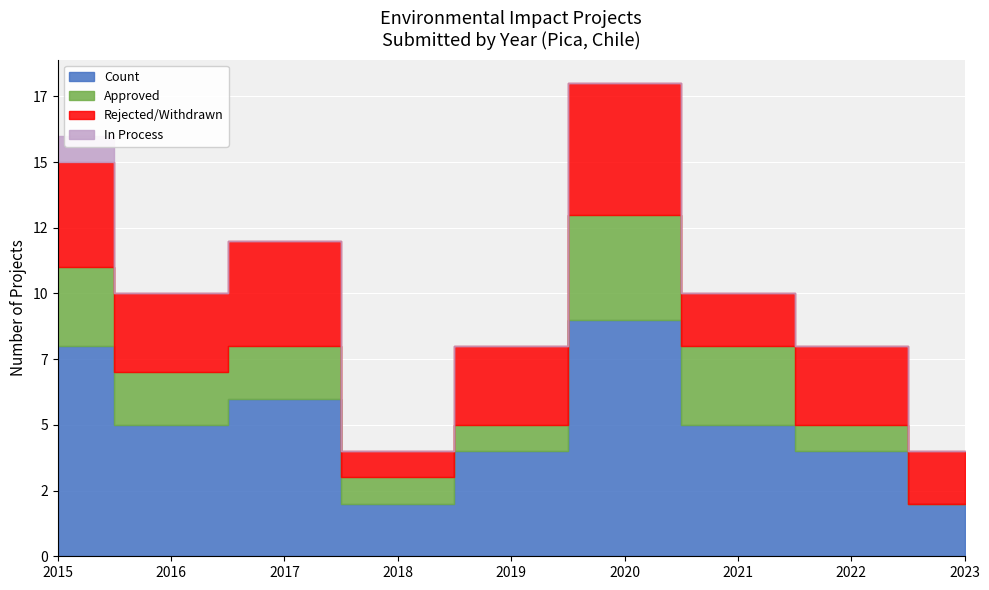

Where does the Count series first go above 5?

2015